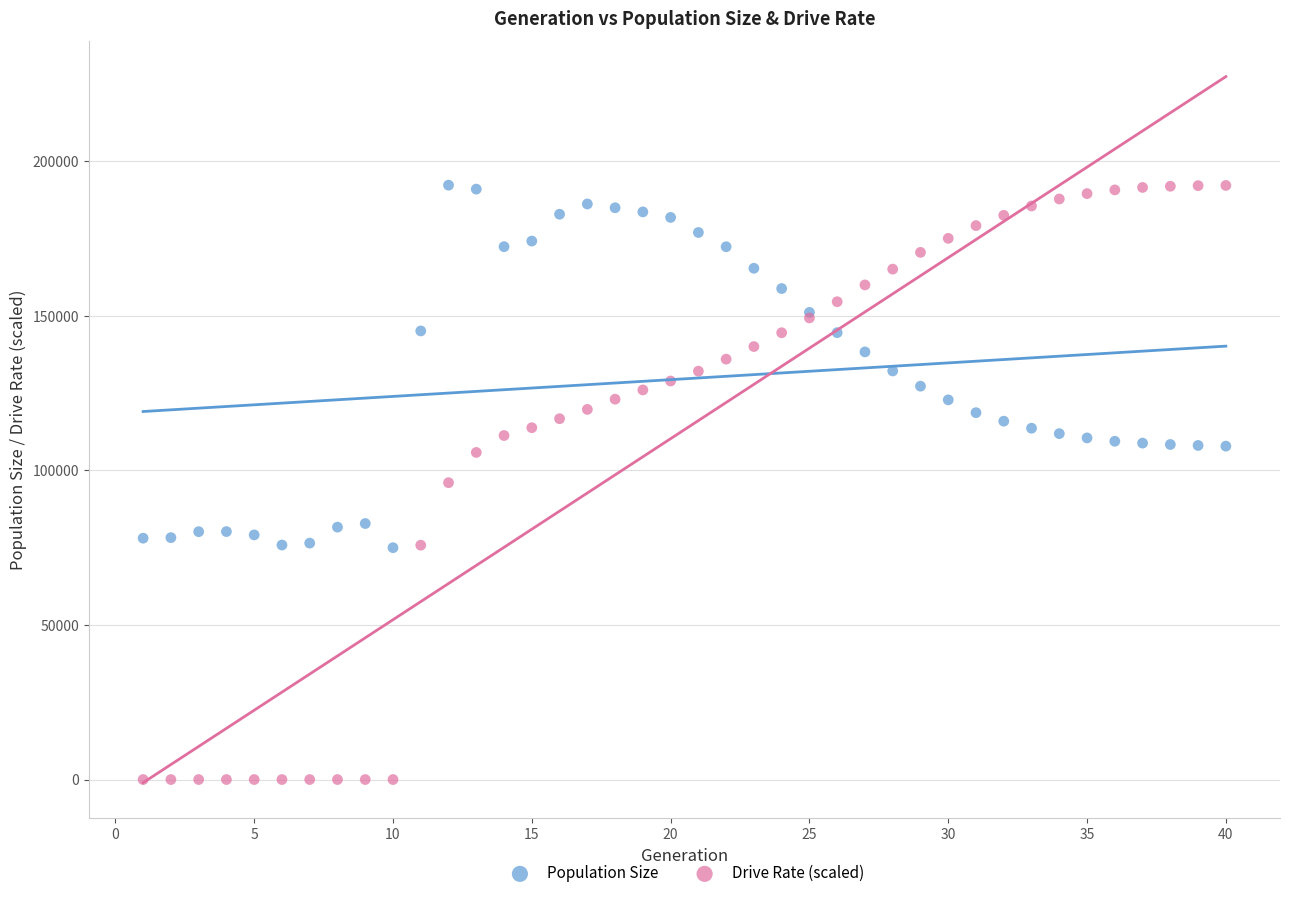

What are all the series names shown in the legend?

Population Size, Drive Rate (scaled)